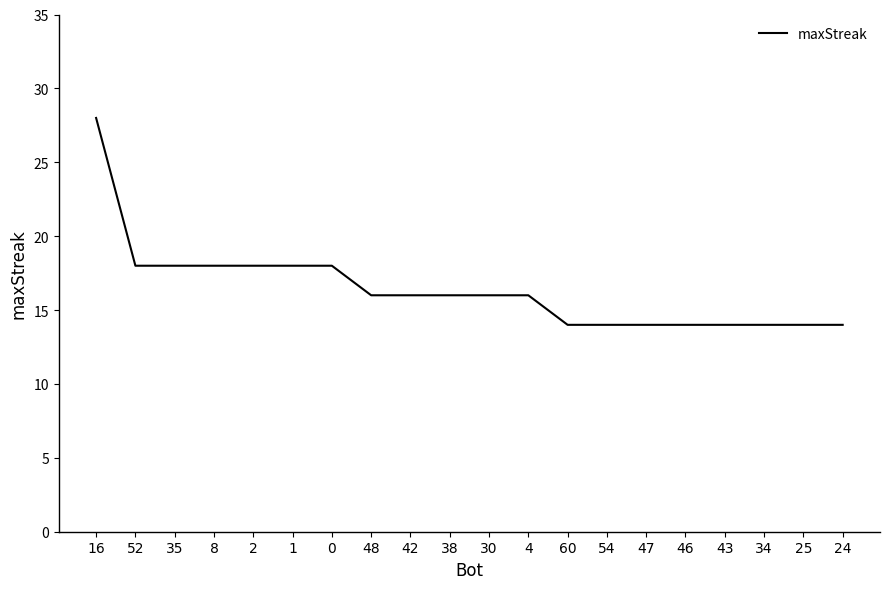

Which category has the highest value across all series?

16